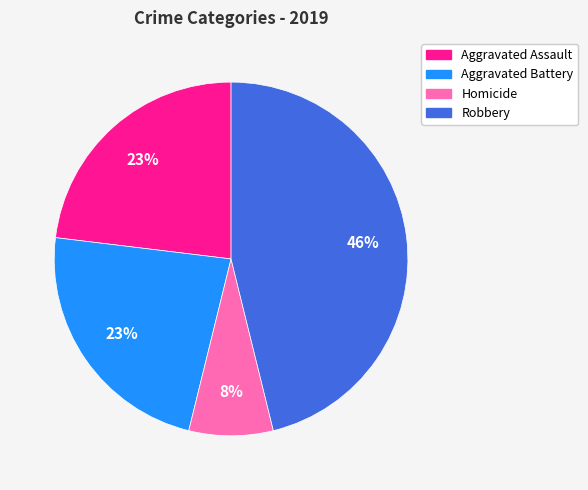

To the nearest percent, what is the difference between the largest and smallest slice percentages?

38%